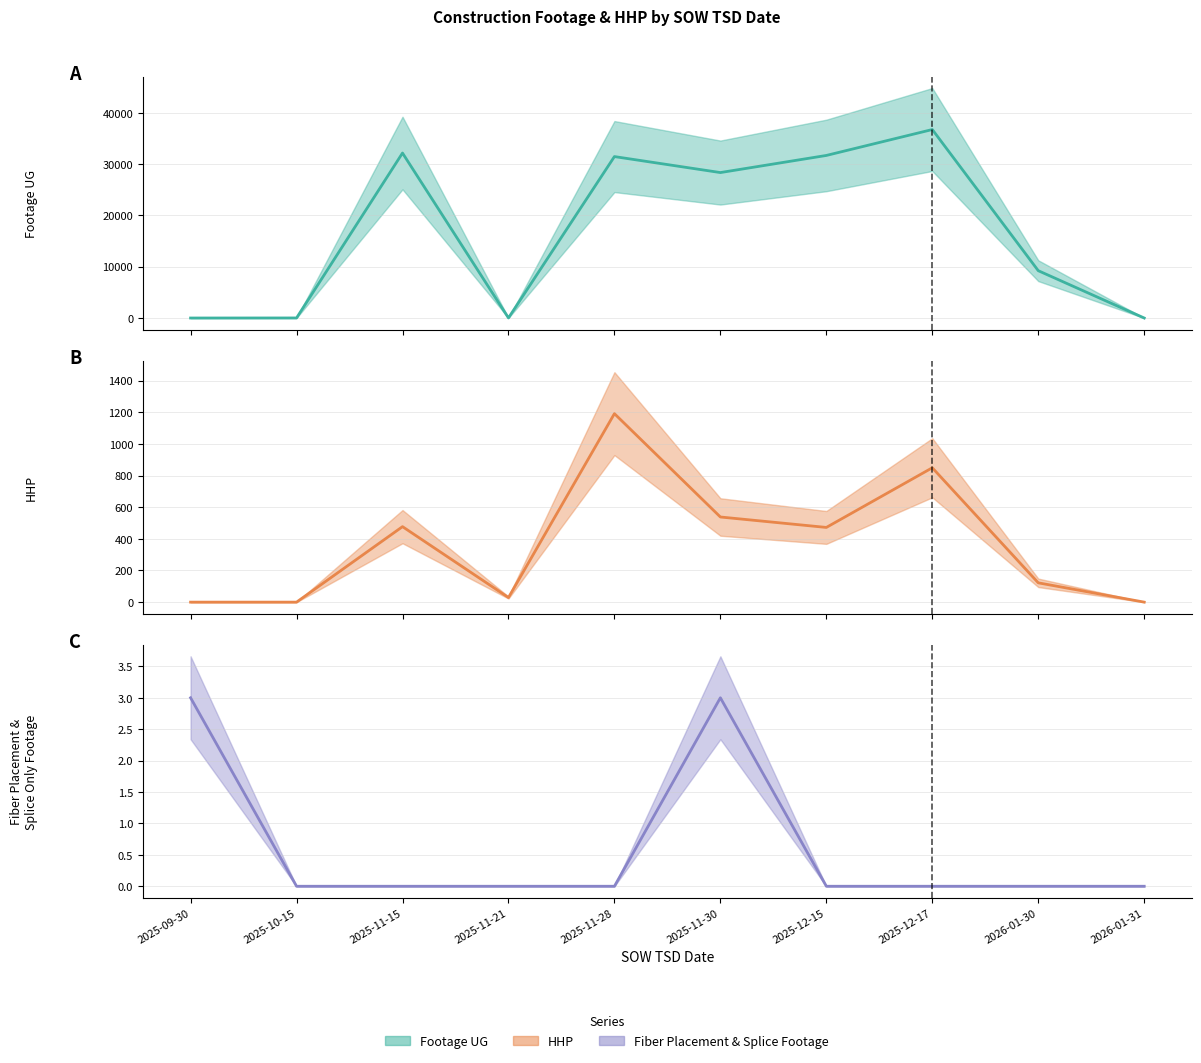

After their last crossing, which series has the higher values: Footage UG (mean) or HHP (mean)?

Footage UG (mean)